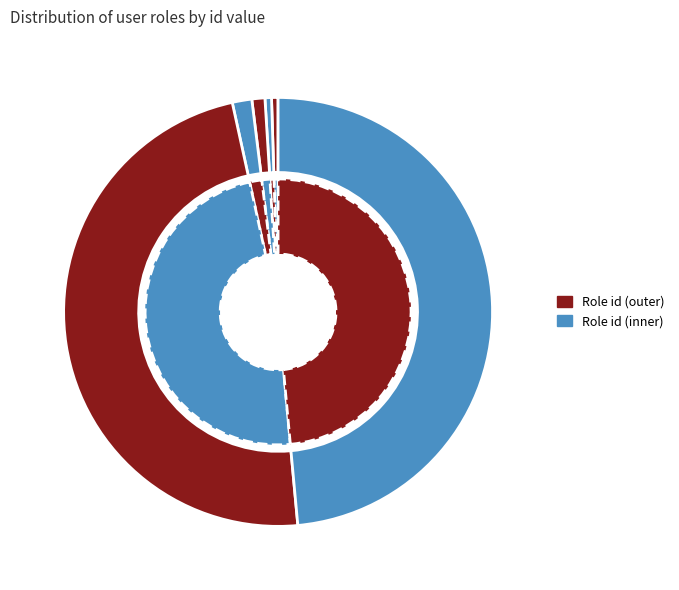

Is there any slice that represents more than half of the pie?

No